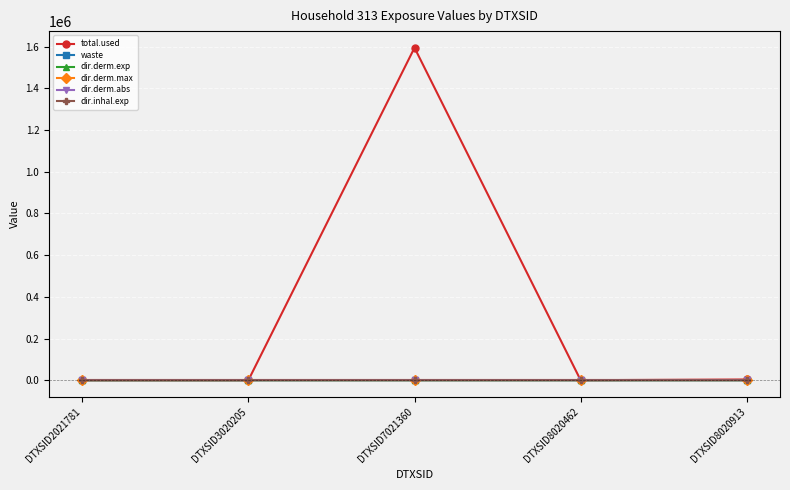

Which series changed the most between DTXSID7021360 and DTXSID8020913?

total.used